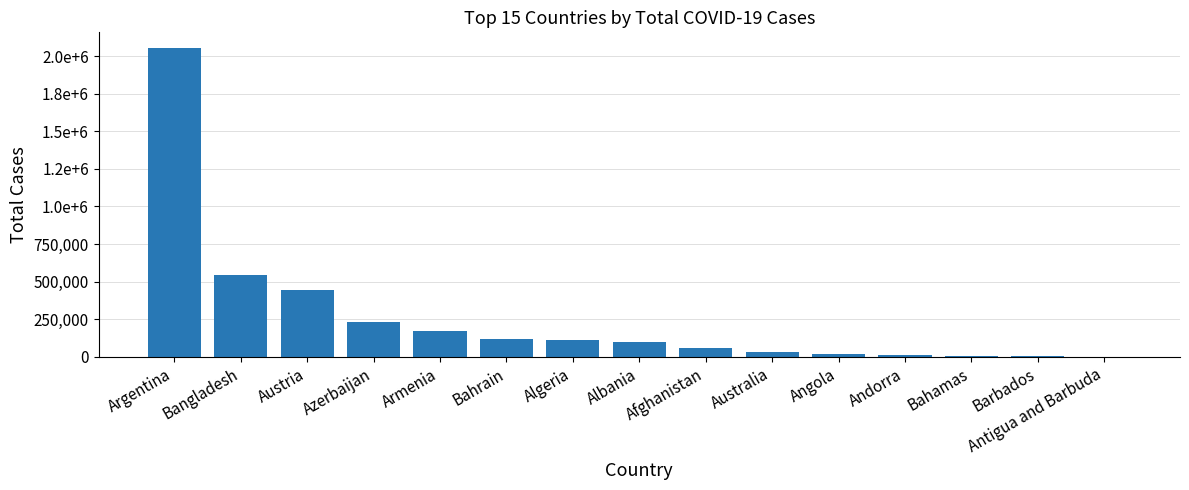

What position from the right is Antigua and Barbuda?

1